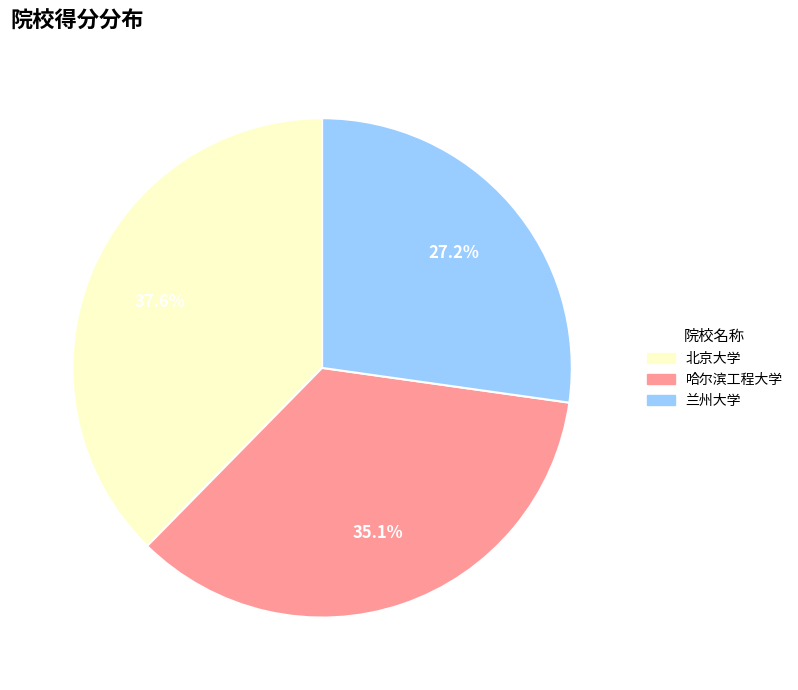

Count the number of slices in the pie.

3